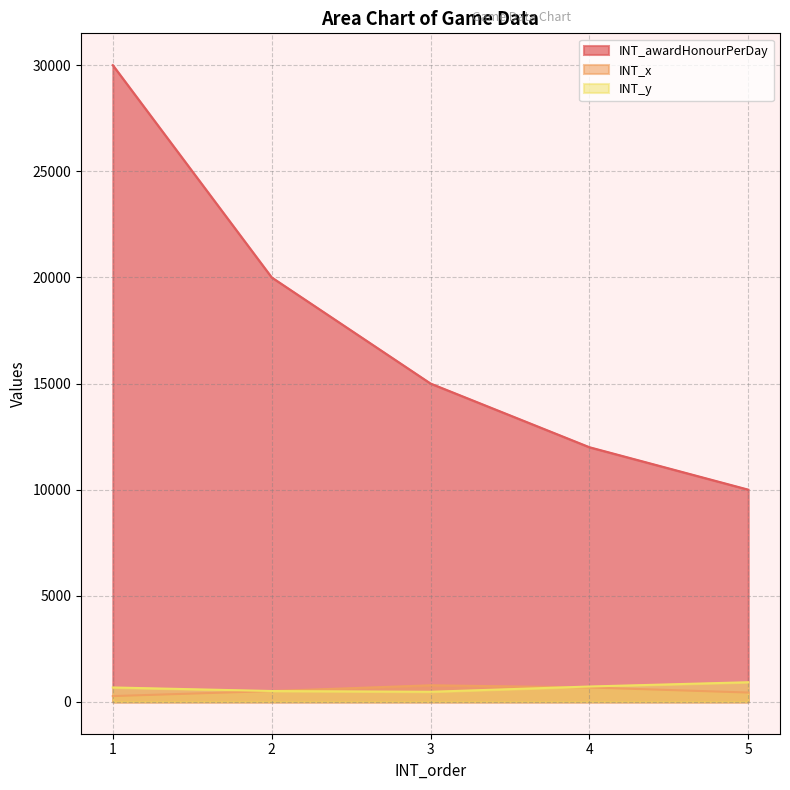

What is the difference between the maximum and second lowest values in the INT_x series?

342